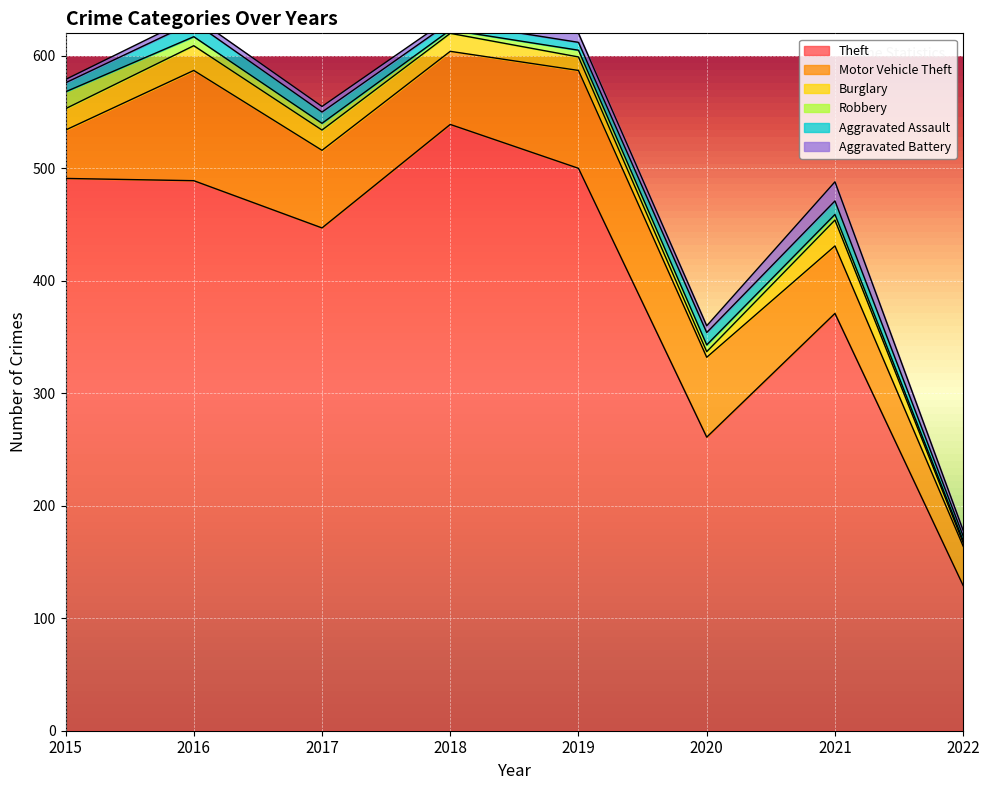

What is the value of the Motor Vehicle Theft point at the 2nd from the left?

98